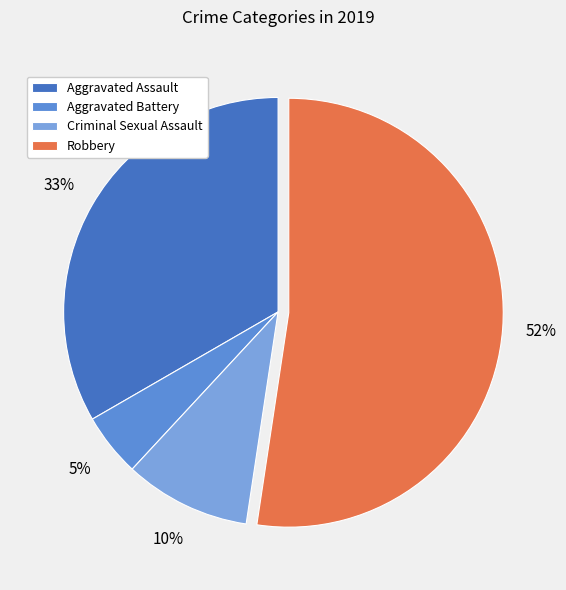

Between Criminal Sexual Assault and Aggravated Assault, which is larger?

Aggravated Assault